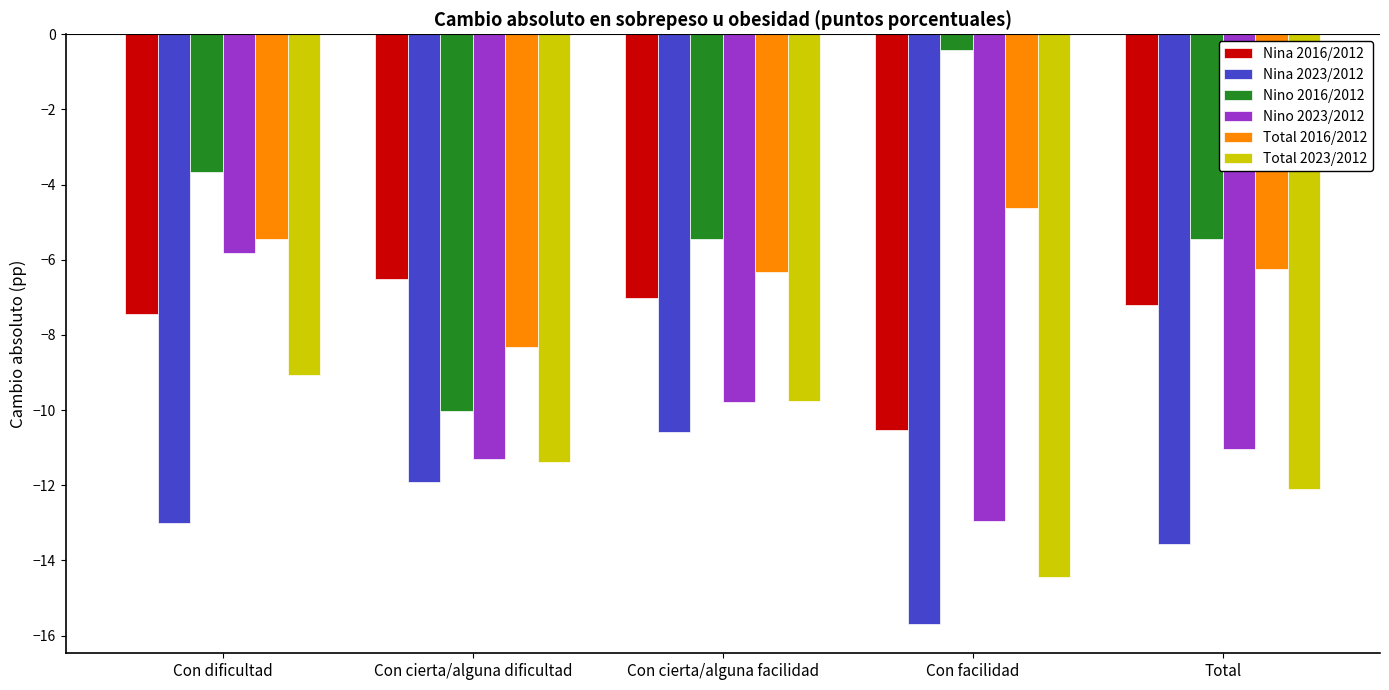

What are all the series names shown in the legend?

Nina 2016/2012, Nina 2023/2012, Nino 2016/2012, Nino 2023/2012, Total 2016/2012, Total 2023/2012